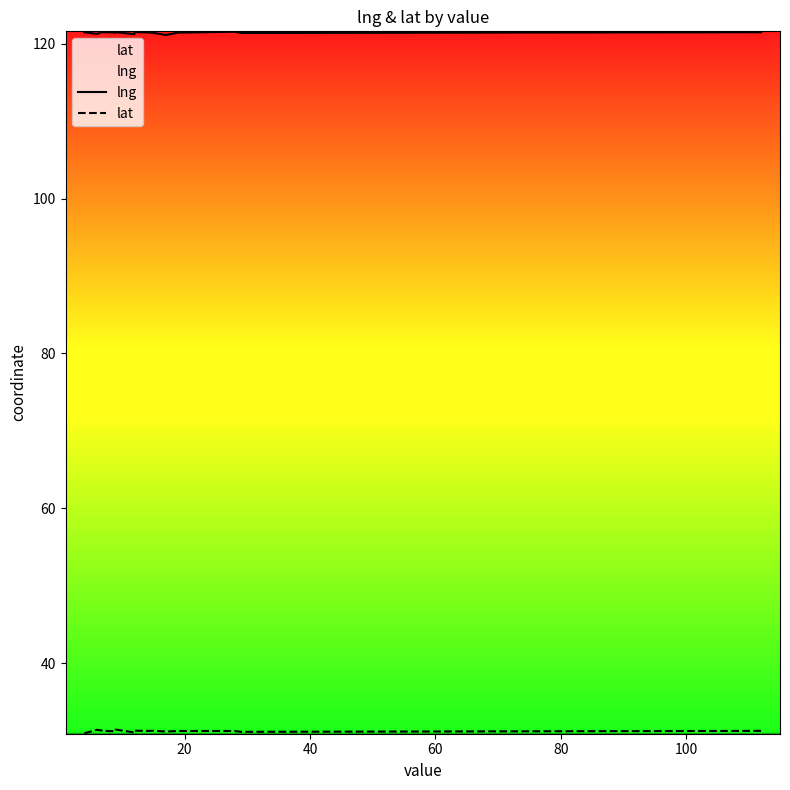

At which category does the chart reach its peak across all series?

12